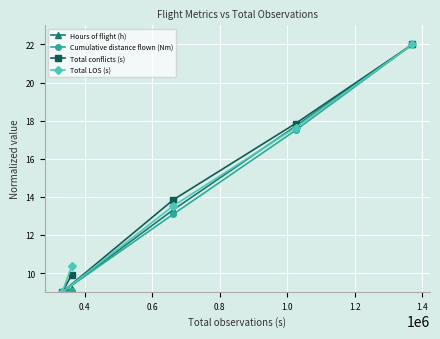

At how many categories does at least one series exceed 12?

3